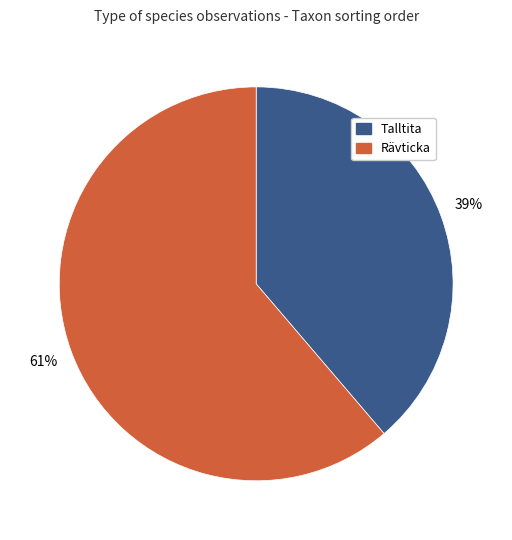

To the nearest percent, what is the combined percentage of Talltita and Rävticka?

100%